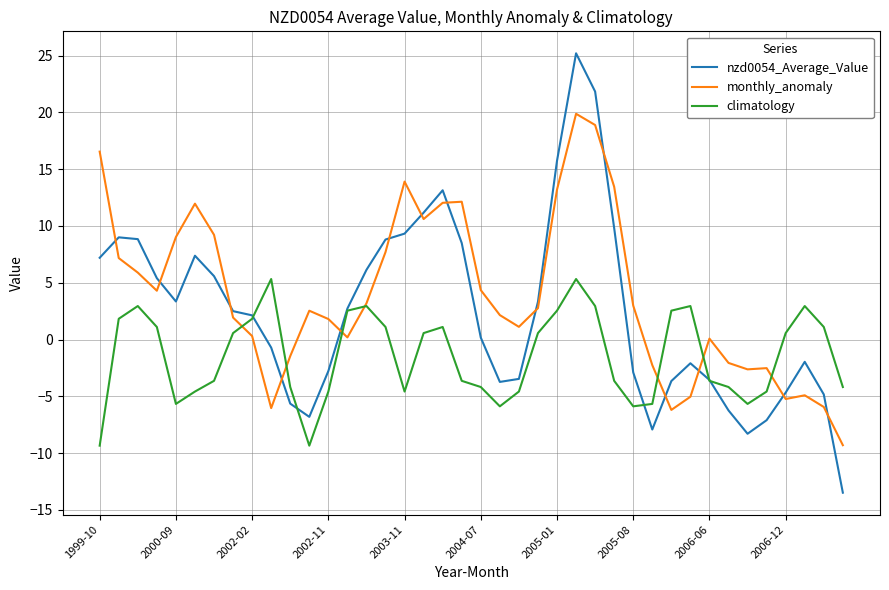

Which series has the widest spread of values?

nzd0054_Average_Value